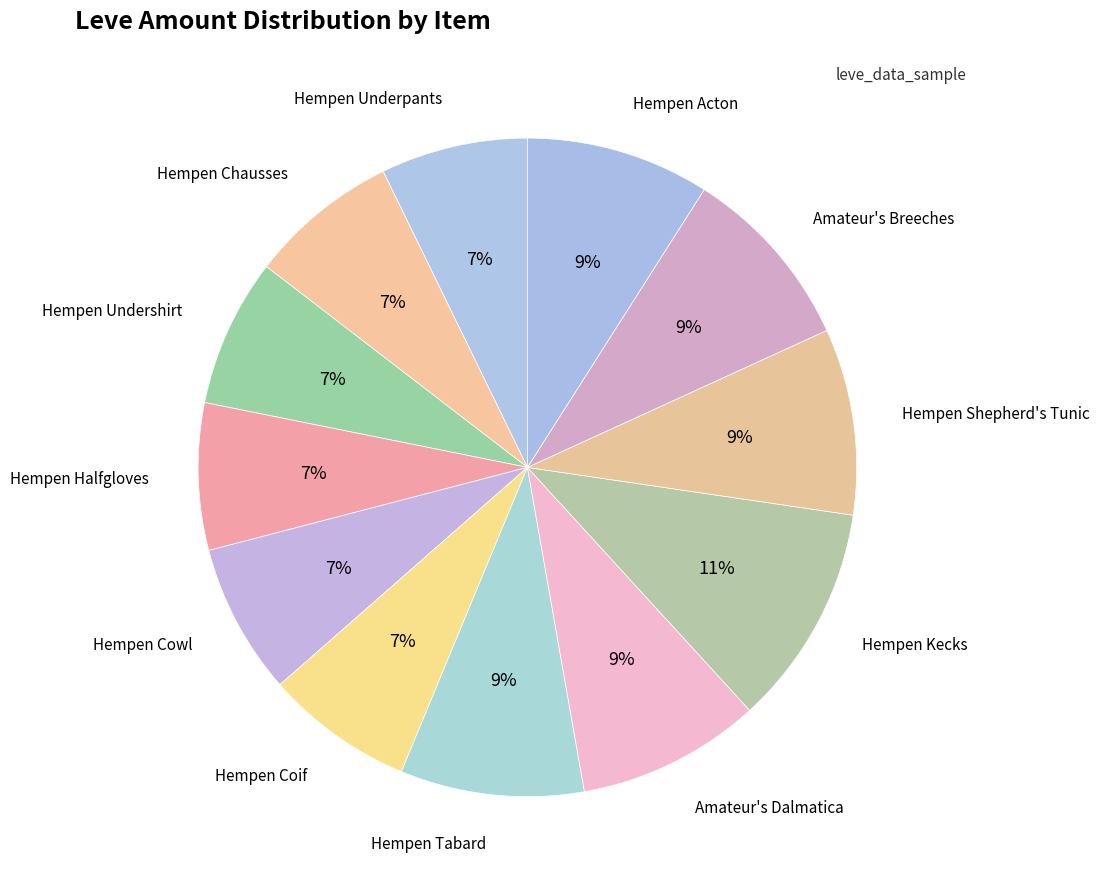

How many segments does this pie chart have?

12